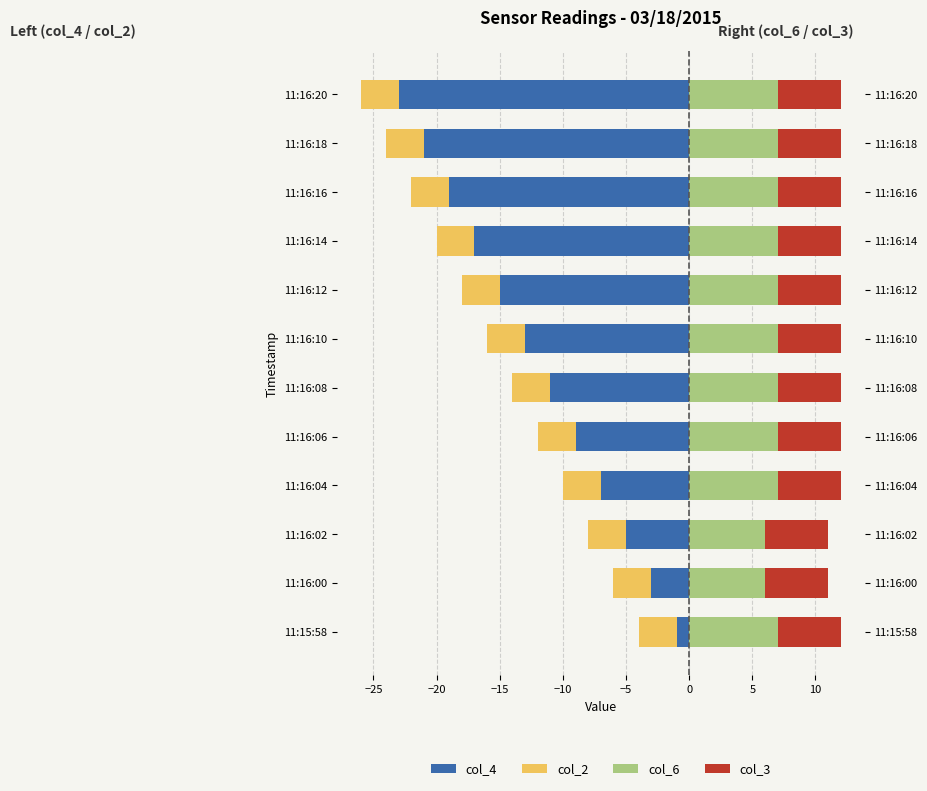

What is the difference between the maximum and minimum values in the col_4 series?

22.0